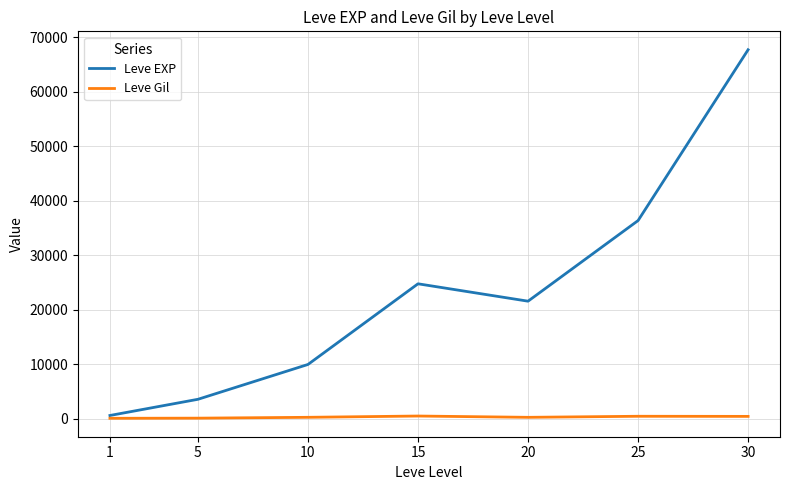

In Leve EXP, how many points are higher than both neighbors (excluding endpoints)?

1